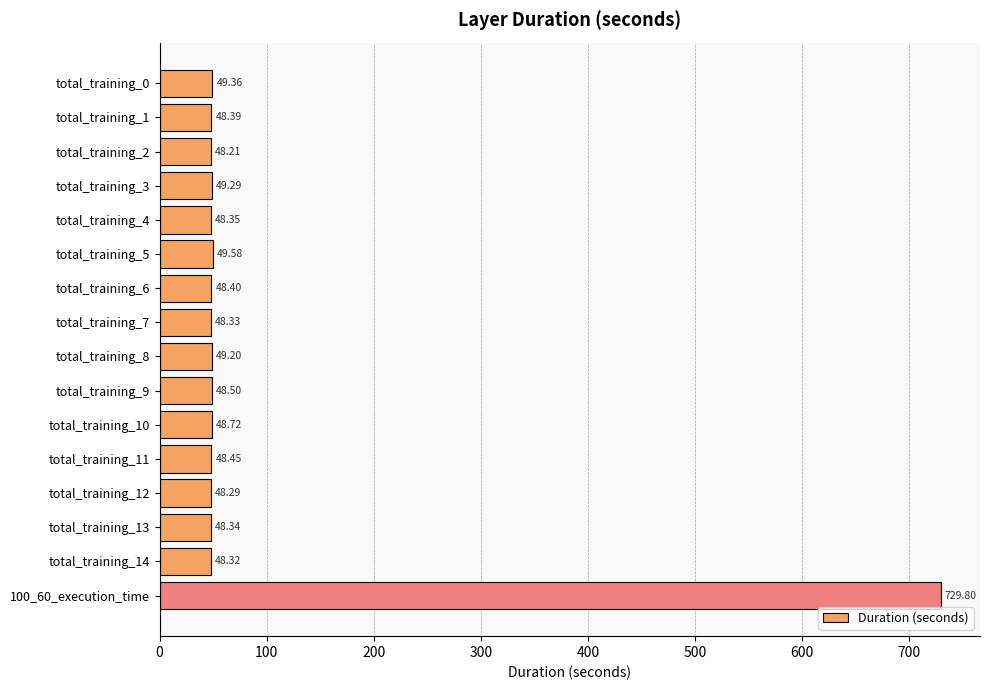

What is the average value?

91.2